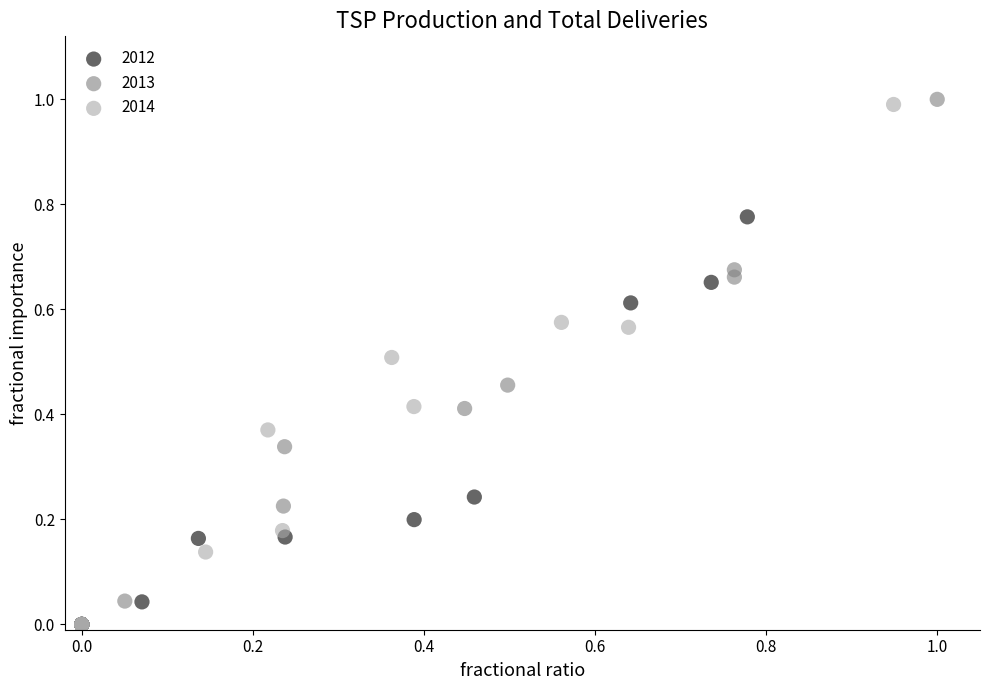

Which series has the widest spread of Y values?

2013